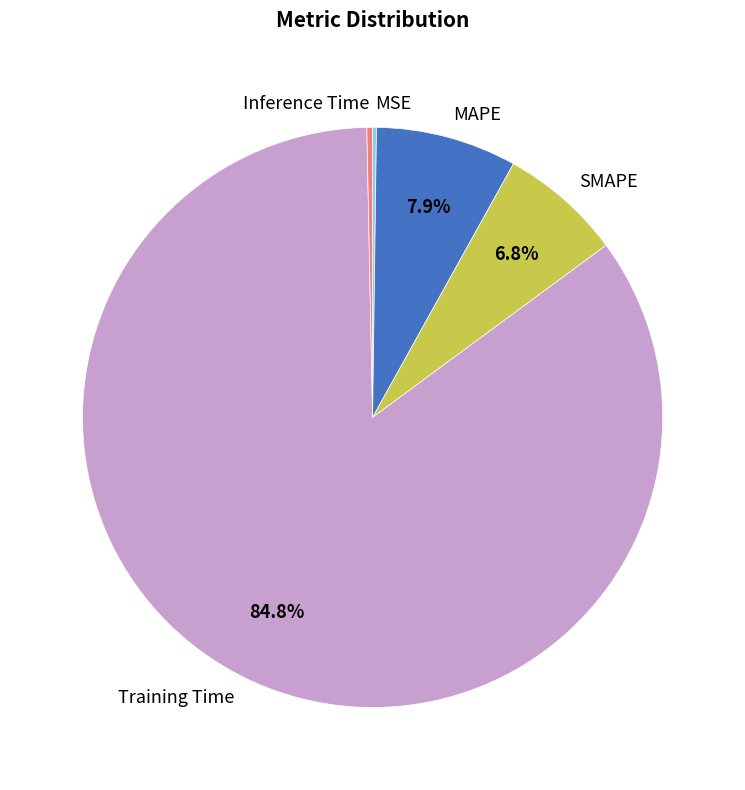

Combined, do Training Time and Inference Time account for over 50%?

Yes